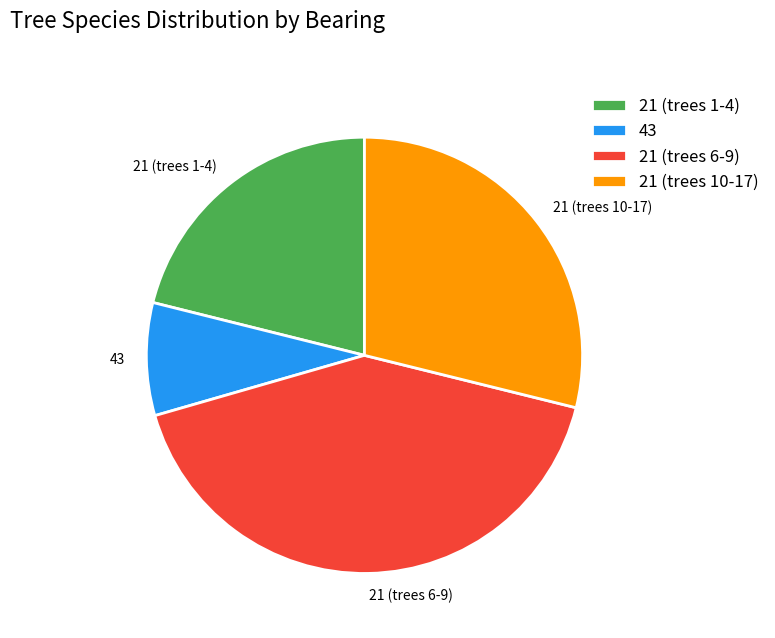

Rank the categories by value from lowest to highest.

43, 21 (trees 1-4), 21 (trees 10-17), 21 (trees 6-9)